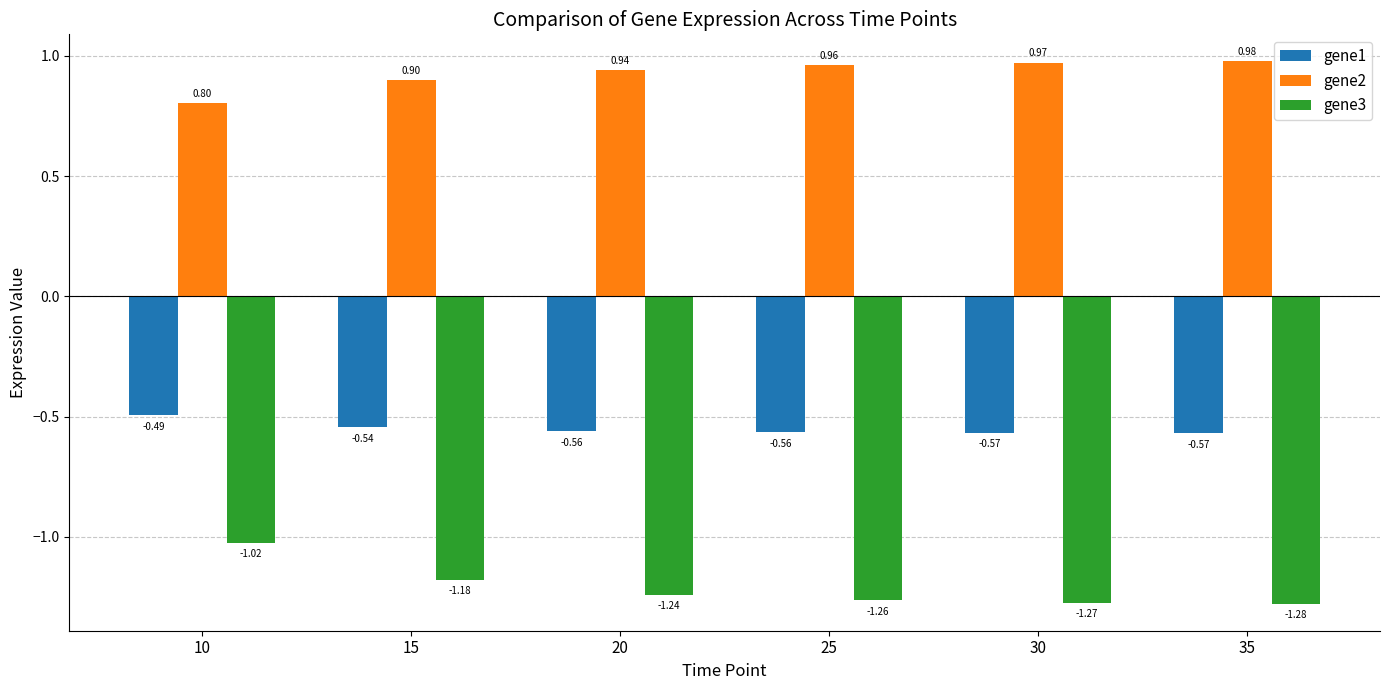

How many groups of bars are there?

6